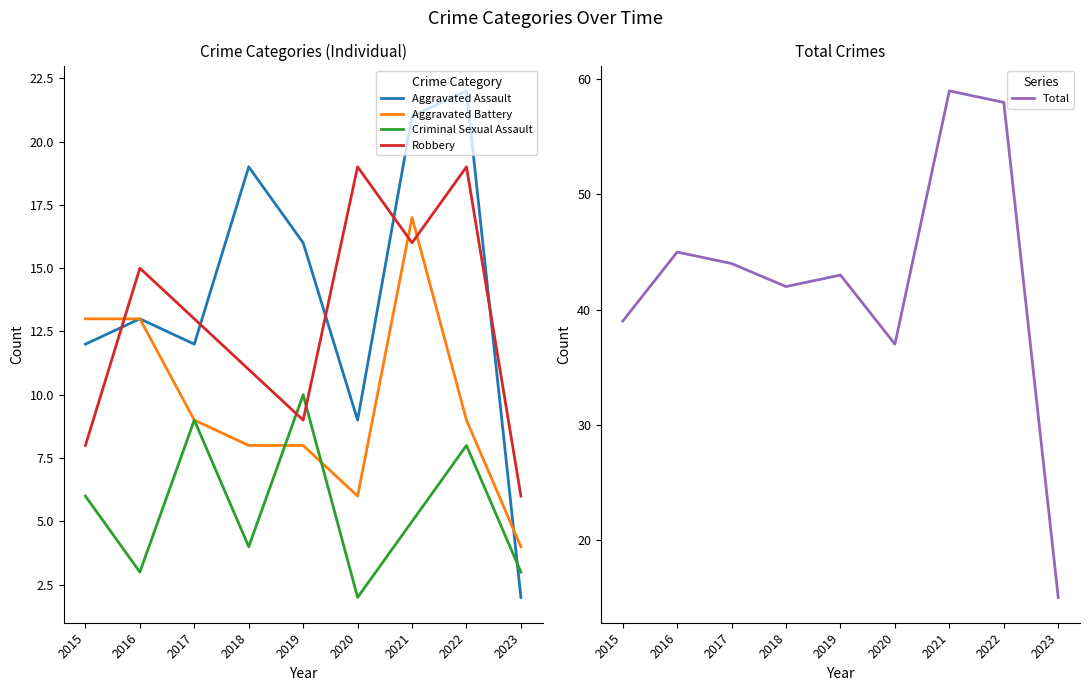

True or false: Total and Criminal Sexual Assault cross at least once.

False